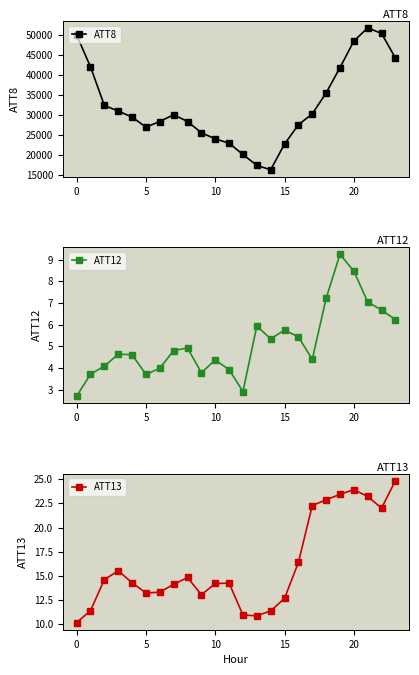

Is it true that ATT13 equals 22.9 at 18?

True